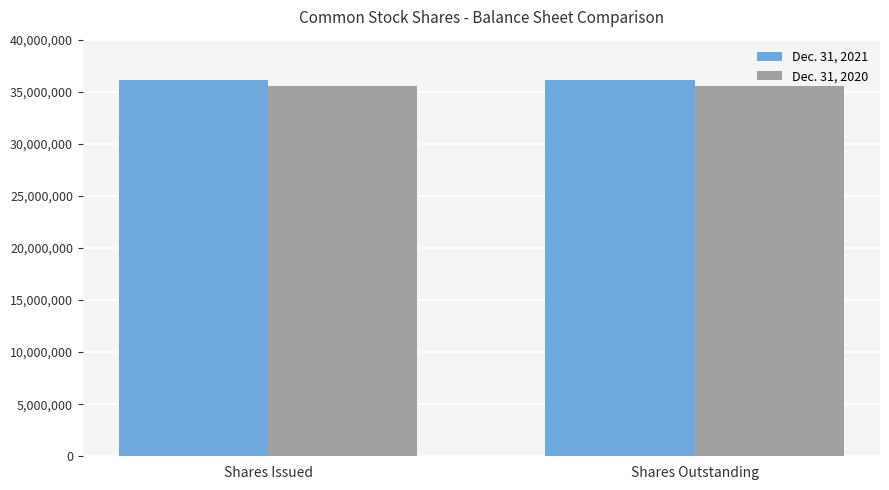

What is the sum of the Dec. 31, 2020 values at Shares Outstanding and Shares Issued?

71105590